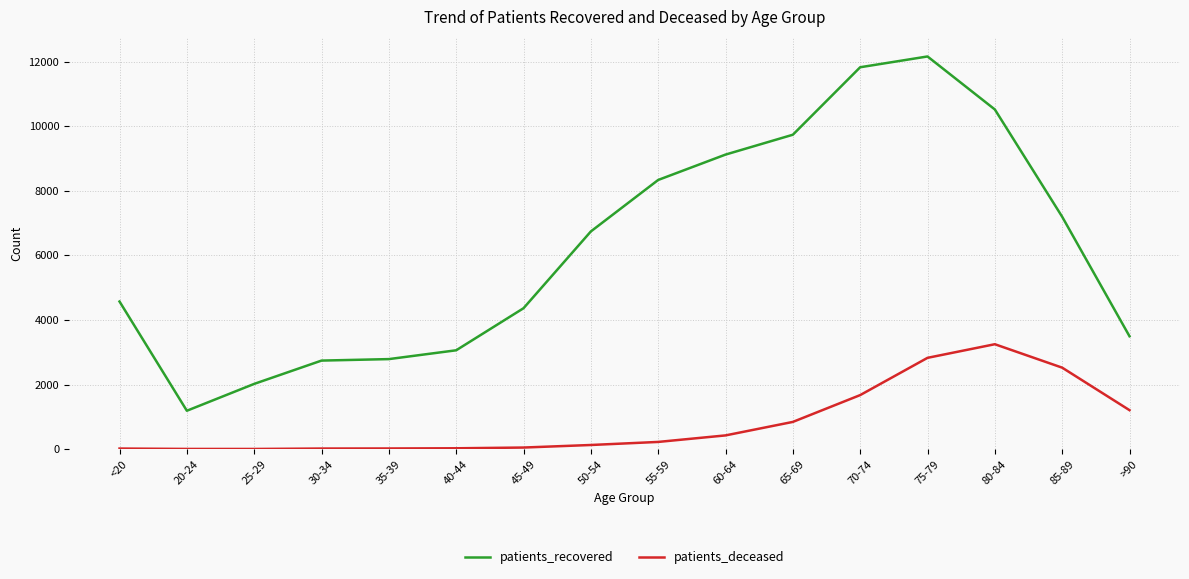

Rank the series by their maximum value, from highest to lowest.

patients_recovered, patients_deceased